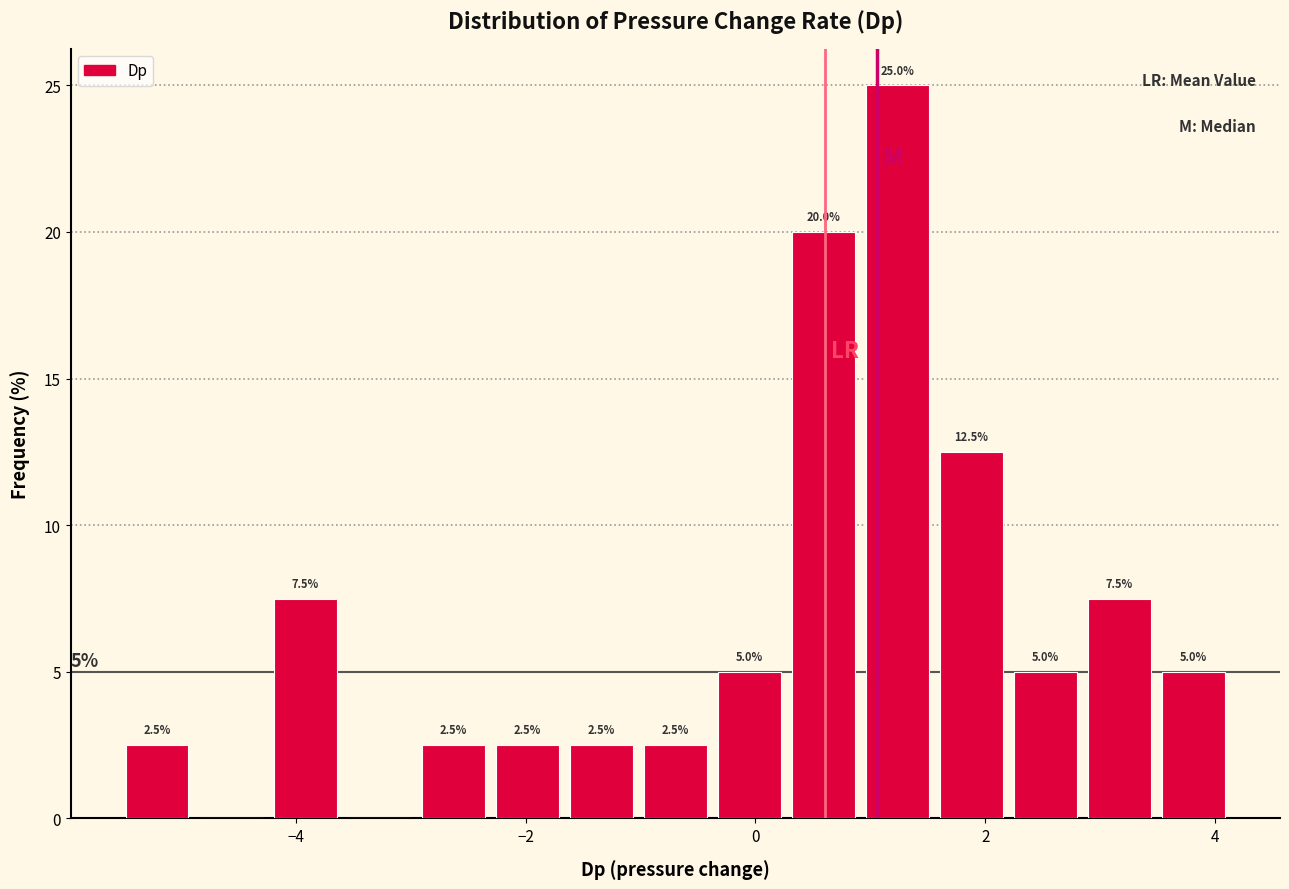

Read against the x-axis, roughly where is the centre of the tallest bar?

1.2